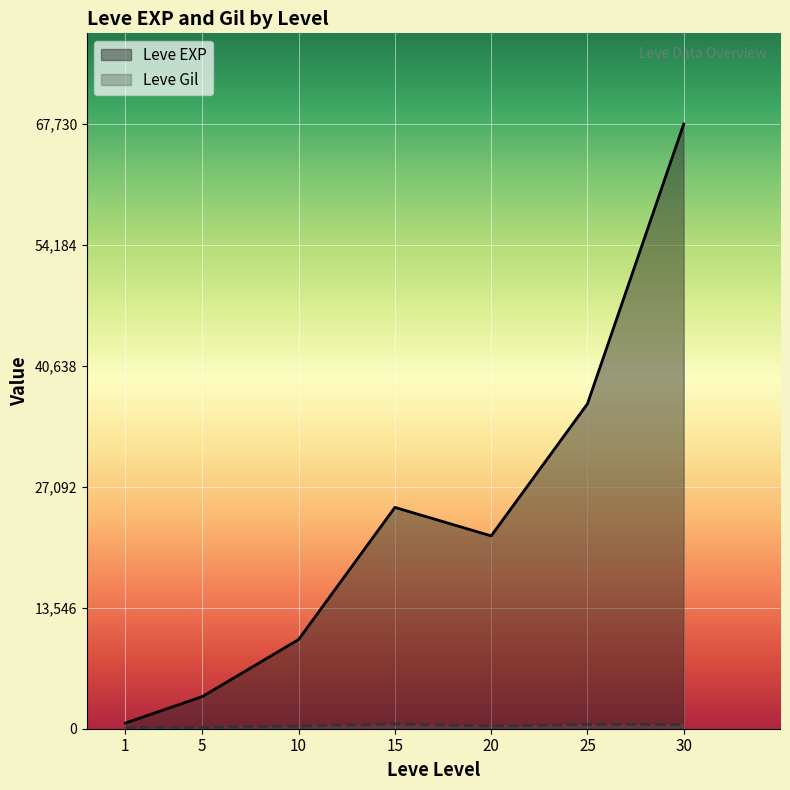

True or false: Leve Gil has a value of 139 at 5.

True